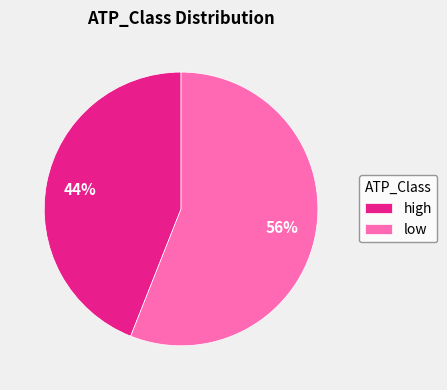

To the nearest percent, what portion does low represent?

56%